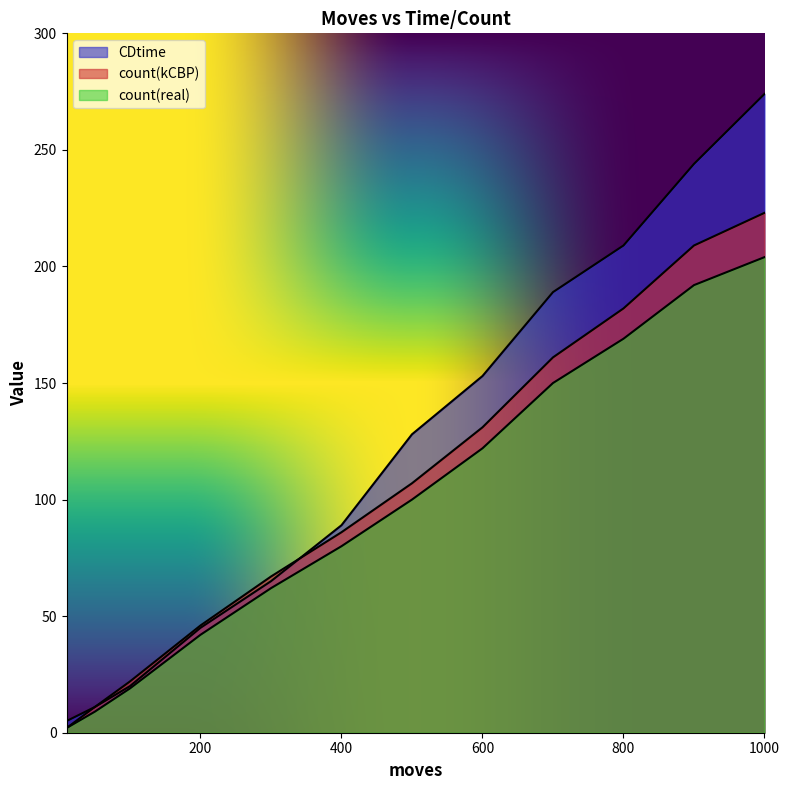

What value does the count(real) series have at 800, to the nearest 50?

150